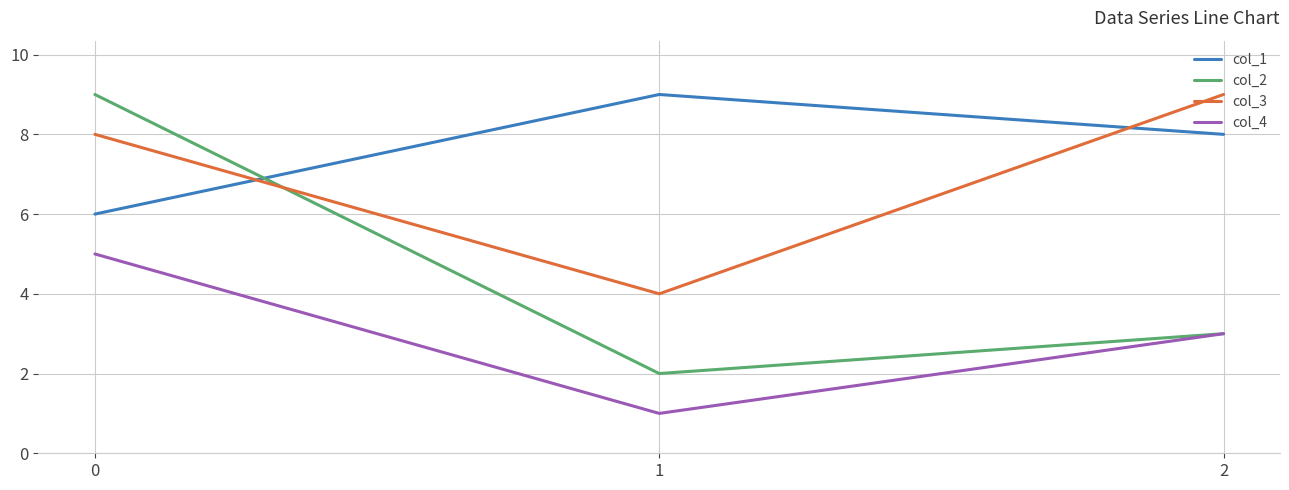

What is the difference between the second highest and minimum values in the col_3 series?

4